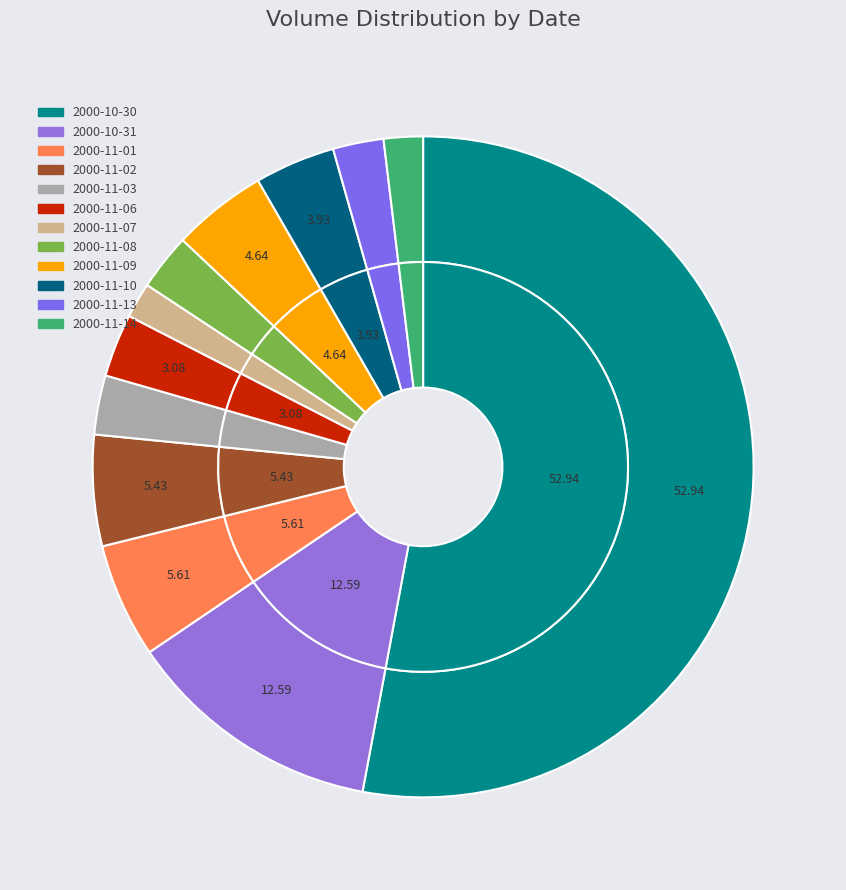

What percentage is the 2000-11-13 slice, to the nearest percent?

2%